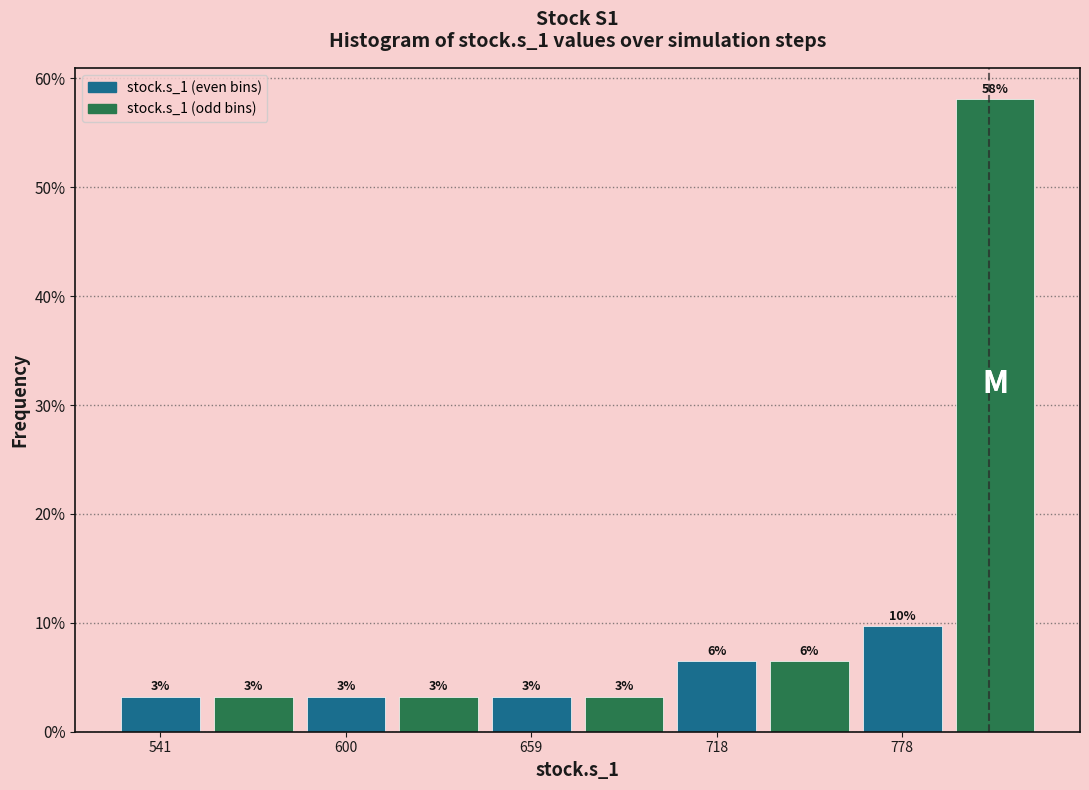

Around what value on the x-axis is the tallest bar? Give the approximate position of its centre, as read against the axis.

810